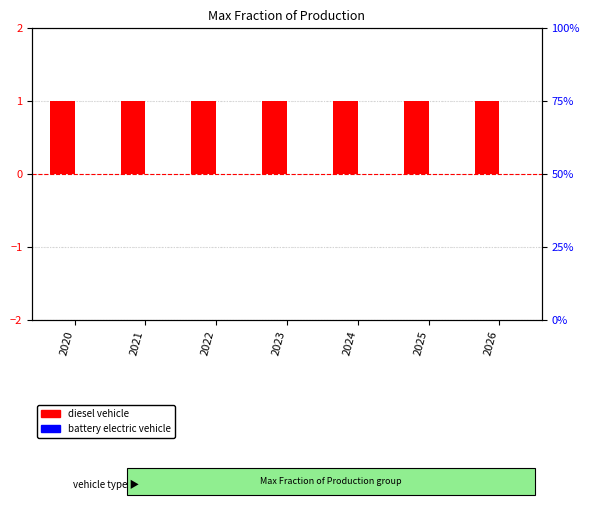

What is the spread (max minus min) of values at 2026?

1